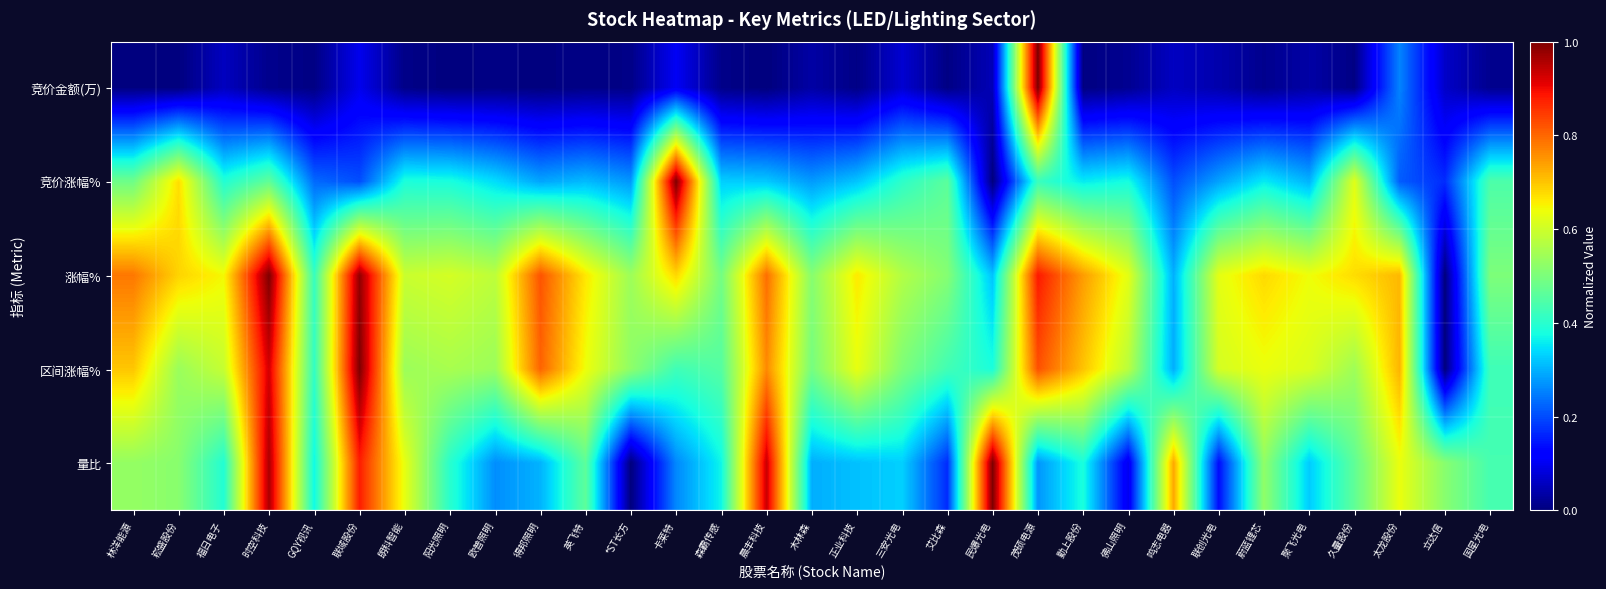

Reading left to right, extract all data points from this chart.

竞价金额(万): 林洋能源=0.0	崧盛股份=0.0	福日电子=0.1	时空科技=0.0	GQY视讯=0.0	联域股份=0.1	朗科智能=0.0	阳光照明=0.0	欧普照明=0.0	得邦照明=0.0	英飞特=0.0	*ST长方=0.0	卡莱特=0.1	森霸传感=0.0	晨丰科技=0.0	木林森=0.0	正业科技=0.0	三安光电=0.1	艾比森=0.0	民爆光电=0.0	茂硕电源=1.0	勤上股份=0.0	佛山照明=0.0	鸣志电器=0.1	联创光电=0.0	蔚蓝锂芯=0.0	聚飞光电=0.0	久量股份=0.0	太龙股份=0.3	立达信=0.1	国星光电=0.0
竞价涨幅%: 林洋能源=0.5	崧盛股份=0.7	福日电子=0.4	时空科技=0.5	GQY视讯=0.2	联域股份=0.2	朗科智能=0.4	阳光照明=0.4	欧普照明=0.3	得邦照明=0.3	英飞特=0.3	*ST长方=0.3	卡莱特=1.0	森霸传感=0.3	晨丰科技=0.3	木林森=0.3	正业科技=0.3	三安光电=0.4	艾比森=0.5	民爆光电=0.0	茂硕电源=0.4	勤上股份=0.4	佛山照明=0.4	鸣志电器=0.2	联创光电=0.3	蔚蓝锂芯=0.4	聚飞光电=0.3	久量股份=0.6	太龙股份=0.2	立达信=0.2	国星光电=0.4
涨幅%: 林洋能源=0.8	崧盛股份=0.7	福日电子=0.6	时空科技=1.0	GQY视讯=0.4	联域股份=1.0	朗科智能=0.6	阳光照明=0.6	欧普照明=0.6	得邦照明=0.8	英飞特=0.7	*ST长方=0.5	卡莱特=0.7	森霸传感=0.5	晨丰科技=0.8	木林森=0.5	正业科技=0.7	三安光电=0.6	艾比森=0.5	民爆光电=0.3	茂硕电源=0.9	勤上股份=0.7	佛山照明=0.6	鸣志电器=0.3	联创光电=0.6	蔚蓝锂芯=0.7	聚飞光电=0.6	久量股份=0.7	太龙股份=0.7	立达信=0.0	国星光电=0.5
区间涨幅%: 林洋能源=0.7	崧盛股份=0.5	福日电子=0.6	时空科技=0.9	GQY视讯=0.4	联域股份=1.0	朗科智能=0.5	阳光照明=0.6	欧普照明=0.5	得邦照明=0.8	英飞特=0.6	*ST长方=0.5	卡莱特=0.4	森霸传感=0.5	晨丰科技=0.8	木林森=0.5	正业科技=0.6	三安光电=0.5	艾比森=0.4	民爆光电=0.4	茂硕电源=0.8	勤上股份=0.7	佛山照明=0.6	鸣志电器=0.3	联创光电=0.6	蔚蓝锂芯=0.6	聚飞光电=0.6	久量股份=0.5	太龙股份=0.7	立达信=0.0	国星光电=0.4
量比: 林洋能源=0.5	崧盛股份=0.5	福日电子=0.4	时空科技=1.0	GQY视讯=0.4	联域股份=0.9	朗科智能=0.6	阳光照明=0.4	欧普照明=0.3	得邦照明=0.3	英飞特=0.5	*ST长方=0.0	卡莱特=0.3	森霸传感=0.4	晨丰科技=0.9	木林森=0.3	正业科技=0.3	三安光电=0.3	艾比森=0.2	民爆光电=1.0	茂硕电源=0.3	勤上股份=0.4	佛山照明=0.1	鸣志电器=0.7	联创光电=0.1	蔚蓝锂芯=0.5	聚飞光电=0.3	久量股份=0.5	太龙股份=0.6	立达信=0.5	国星光电=0.4